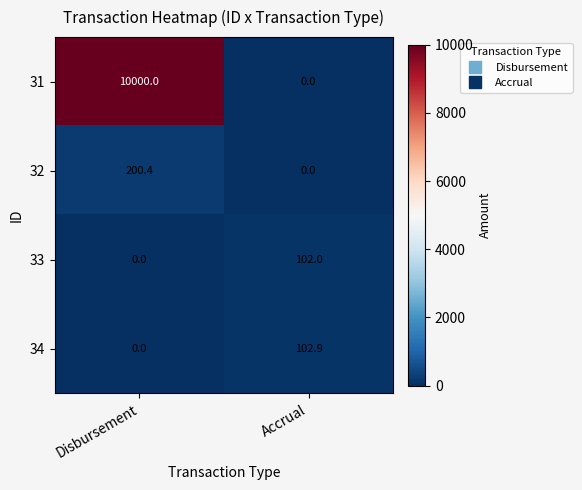

Reading left to right, extract all data points from this chart.

31: Disbursement=10000.0	Accrual=0.0
32: Disbursement=200.4	Accrual=0.0
33: Disbursement=0.0	Accrual=102.0
34: Disbursement=0.0	Accrual=102.9